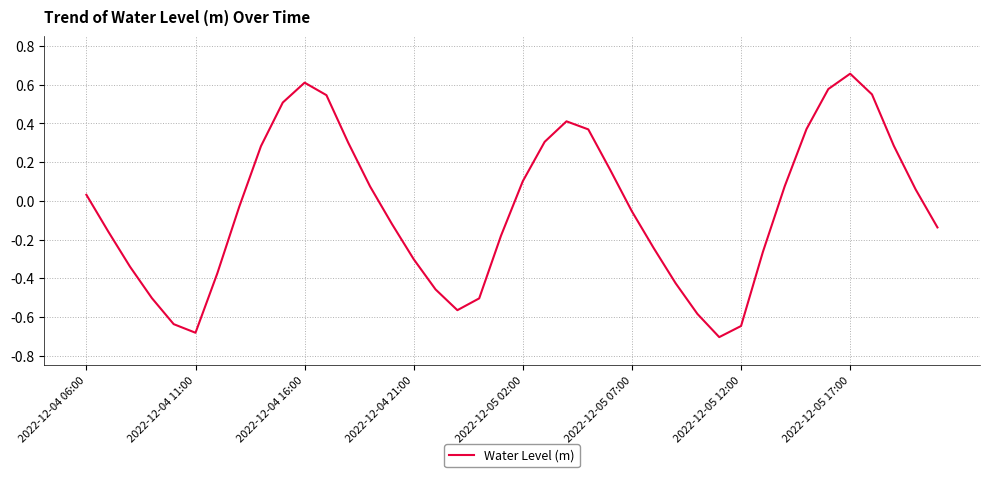

What is the difference between the maximum and minimum values?

1.4